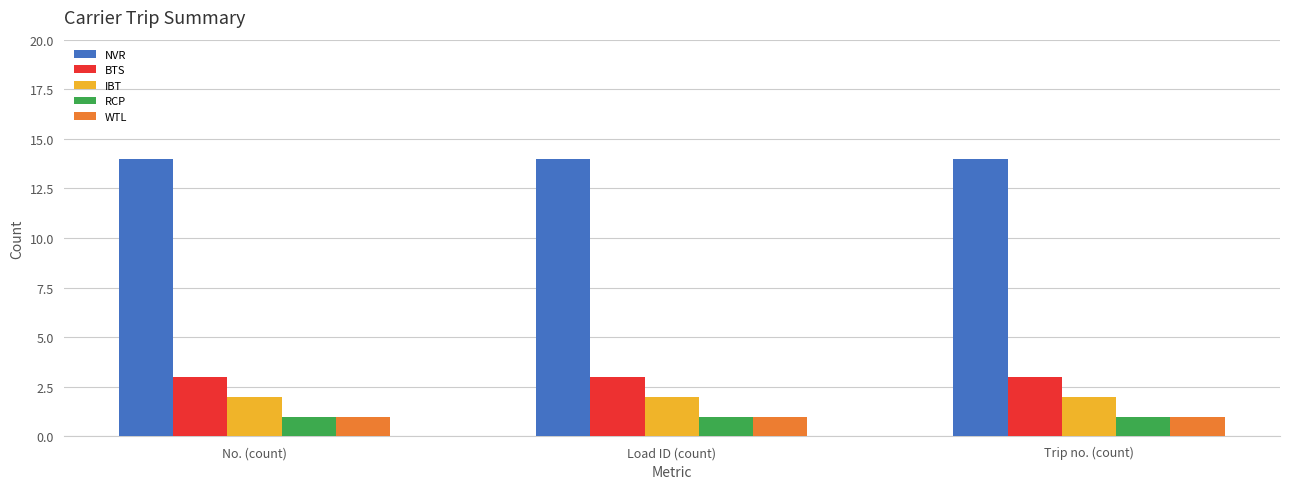

What is the total value across all series at Load ID (count)?

21